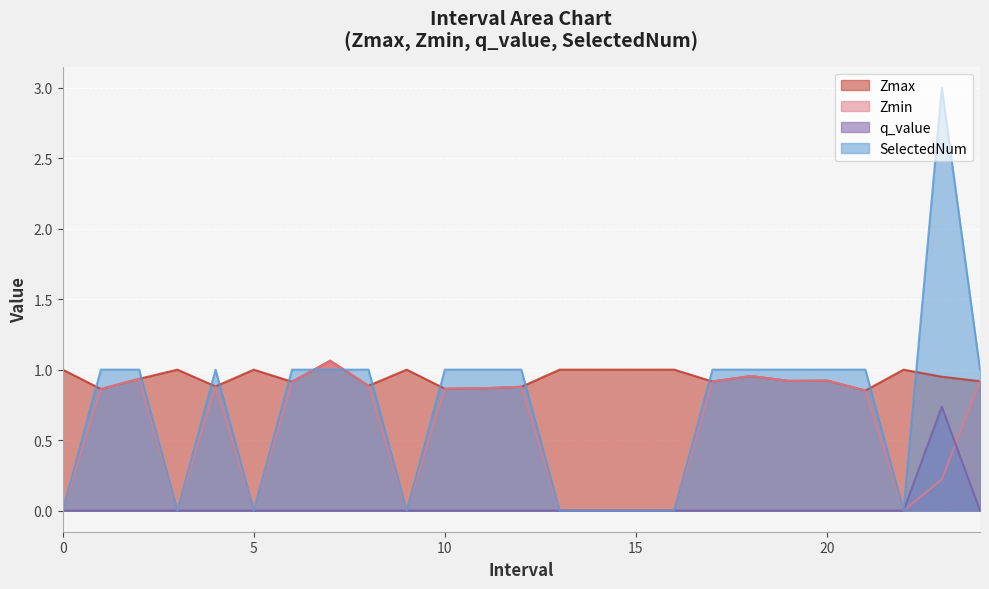

What are all the series names shown in the legend?

Zmax, Zmin, q_value, SelectedNum